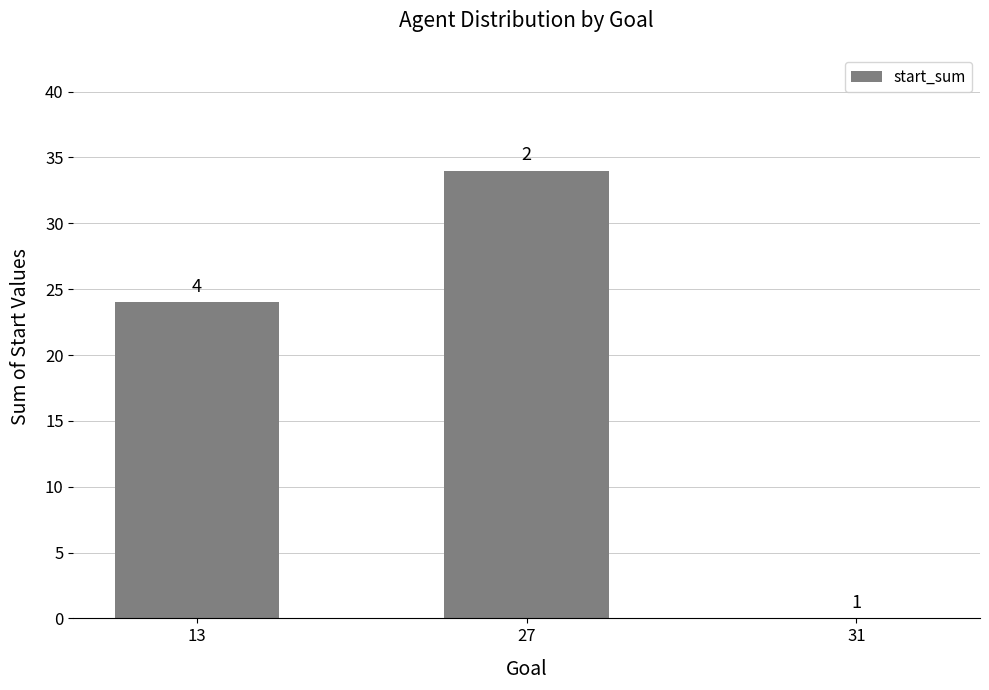

List the labels in order of value, smallest first.

31, 13, 27